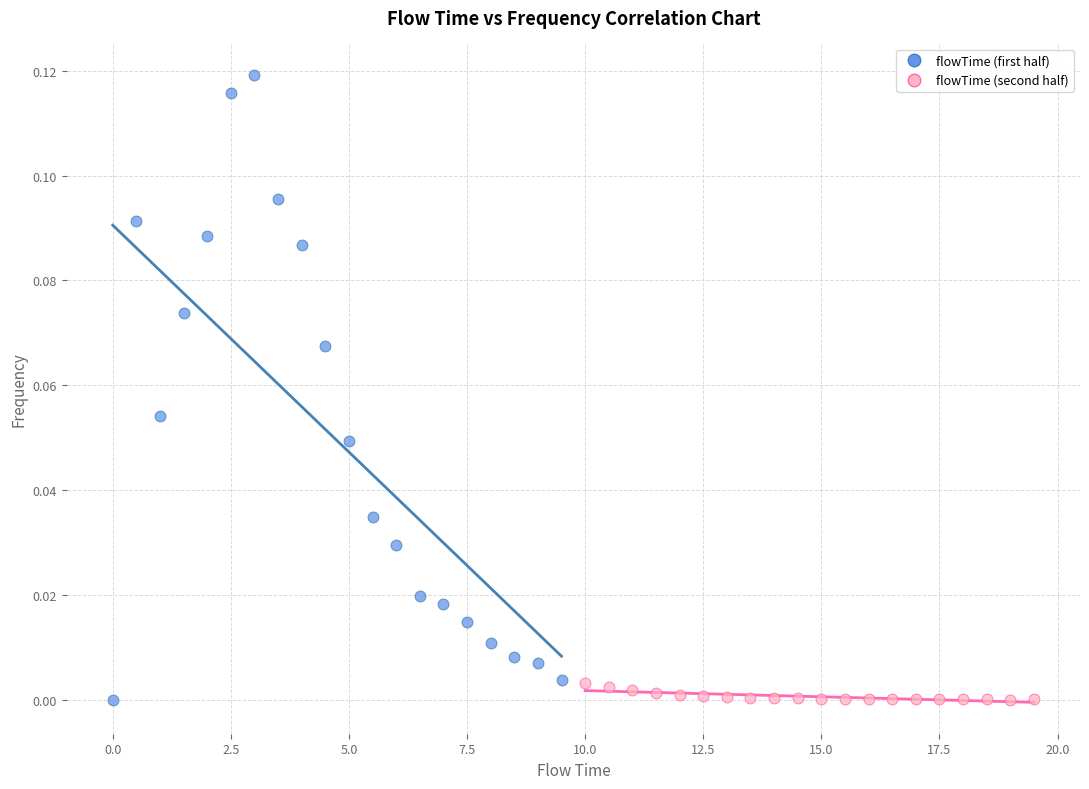

Which series reaches the maximum Y coordinate?

flowTime (first half)